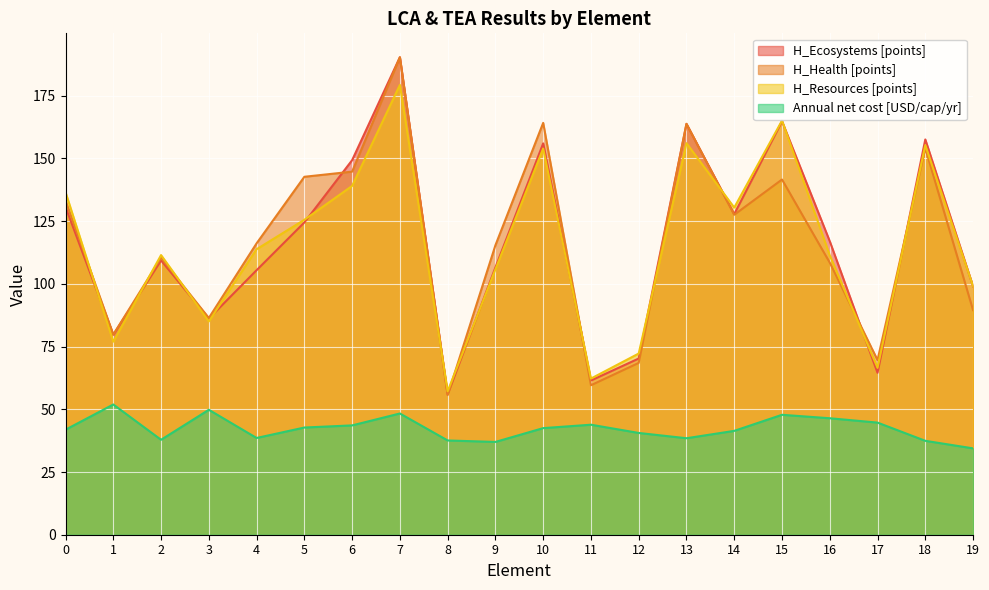

Reading left to right, transcribe all the data shown in this chart.

H_Ecosystems [points]: 0=130.7	1=79.8	2=109.3	3=86.2	4=105.4	5=124.5	6=149.3	7=190.3	8=55.9	9=106.6	10=156.0	11=61.5	12=70.2	13=163.8	14=127.8	15=164.8	16=117.0	17=64.6	18=157.6	19=99.0
H_Health [points]: 0=133.2	1=79.8	2=110.4	3=86.4	4=116.1	5=142.7	6=144.7	7=190.3	8=55.7	9=115.4	10=164.2	11=59.6	12=68.5	13=163.8	14=127.5	15=141.6	16=108.5	17=69.6	18=154.1	19=89.5
H_Resources [points]: 0=136.6	1=77.0	2=111.5	3=85.0	4=113.8	5=125.5	6=139.0	7=179.3	8=57.2	9=105.8	10=153.9	11=62.2	12=72.2	13=156.1	14=130.4	15=165.1	16=111.4	17=66.5	18=155.3	19=99.1
Annual net cost [USD/cap/yr]: 0=41.9	1=51.9	2=37.9	3=49.8	4=38.6	5=42.7	6=43.6	7=48.3	8=37.6	9=37.0	10=42.5	11=43.9	12=40.6	13=38.5	14=41.4	15=47.8	16=46.4	17=44.7	18=37.4	19=34.4